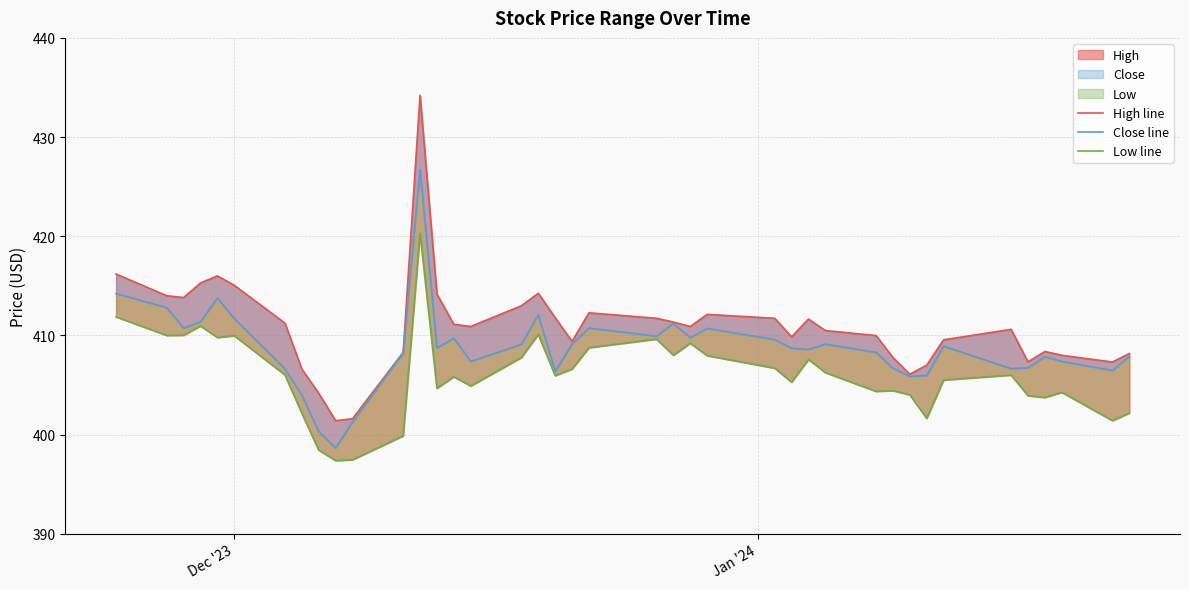

True or false: Close line and High line cross at least once.

False